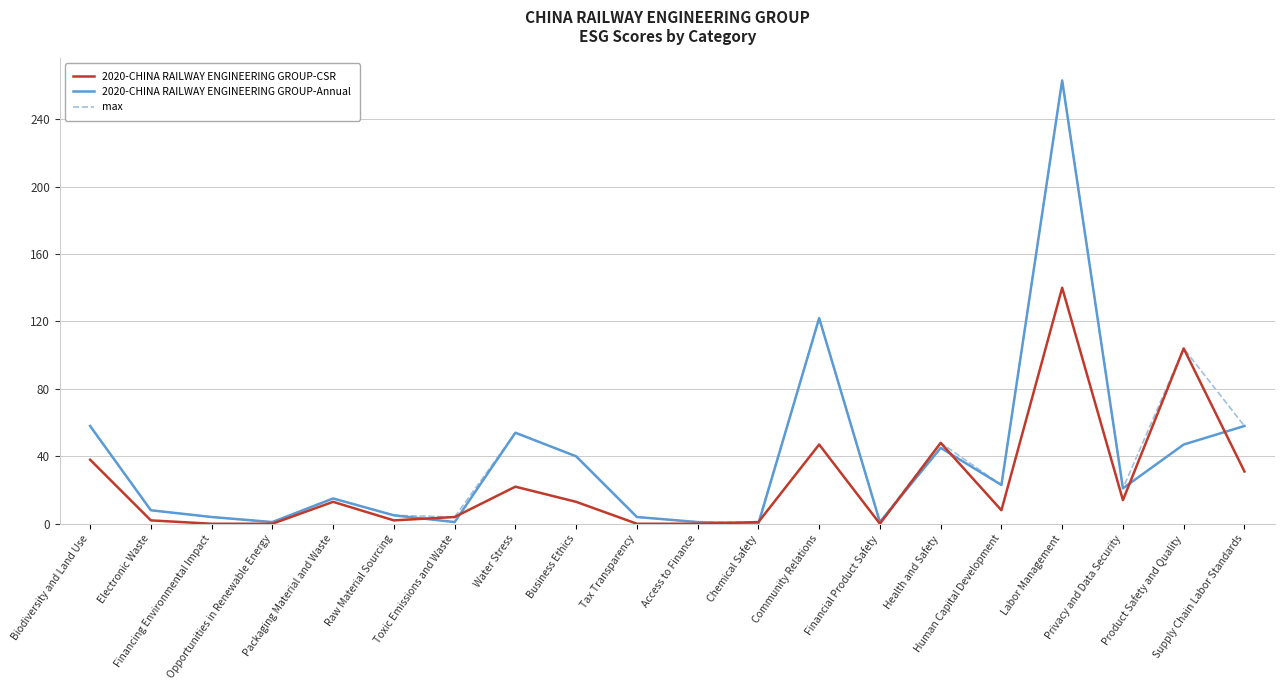

At which category is the sum across all series the highest?

Labor Management